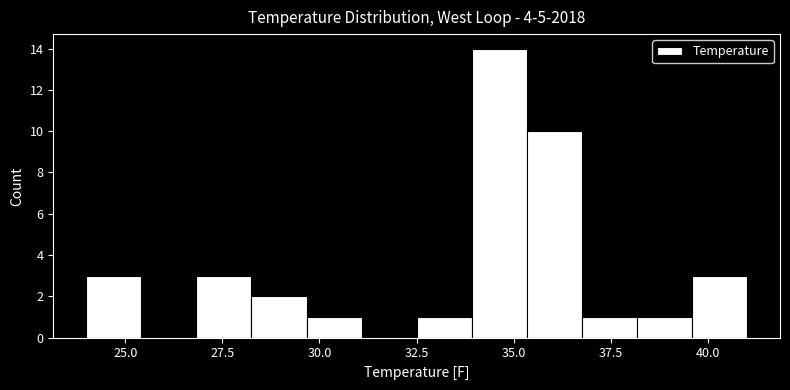

Read against the x-axis, roughly where is the centre of the tallest bar?

34.5